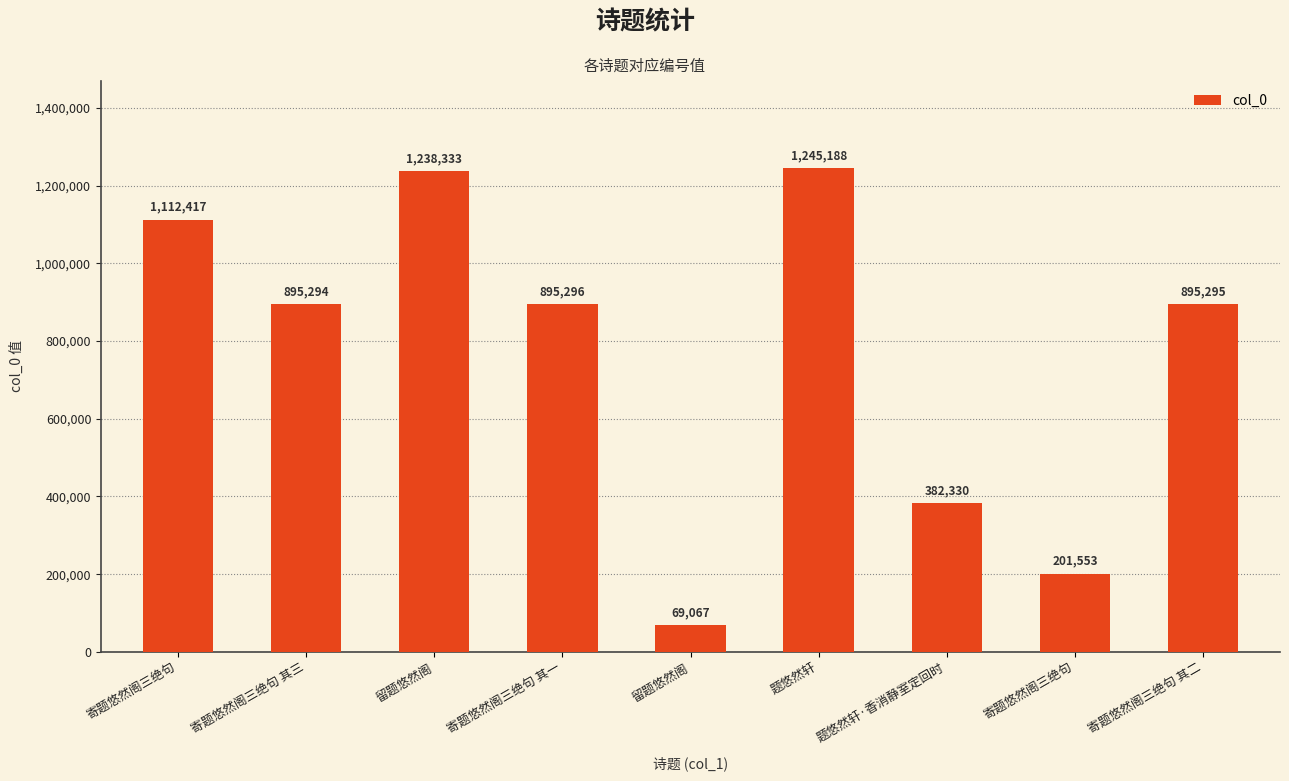

List the labels in order of value, largest first.

题悠然轩, 留题悠然阁, 寄题悠然阁三绝句, 寄题悠然阁三绝句 其一, 寄题悠然阁三绝句 其二, 寄题悠然阁三绝句 其三, 题悠然轩·香消静室定回时, 寄题悠然阁三绝句, 留题悠然阁